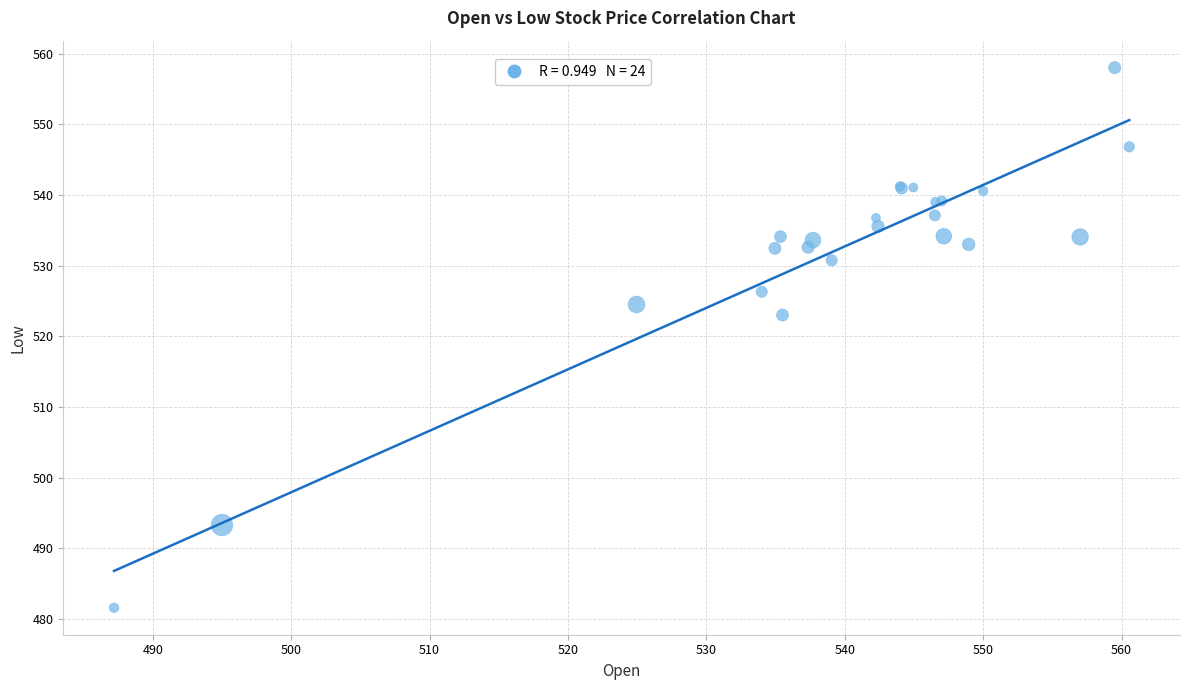

What Y value in the scatter plot is closest to 519?

523.0